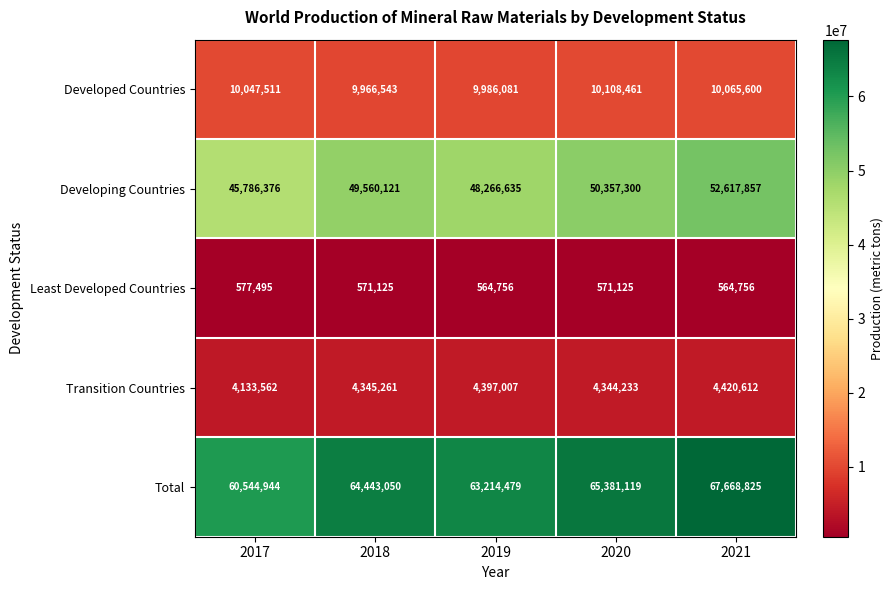

Reading left to right, extract all data points from this chart.

Developed Countries: 10047511	9966543	9986081	10108461	10065600
Developing Countries: 45786376	49560121	48266635	50357300	52617857
Least Developed Countries: 577495	571125	564756	571125	564756
Transition Countries: 4133562	4345261	4397007	4344233	4420612
Total: 60544944	64443050	63214479	65381119	67668825